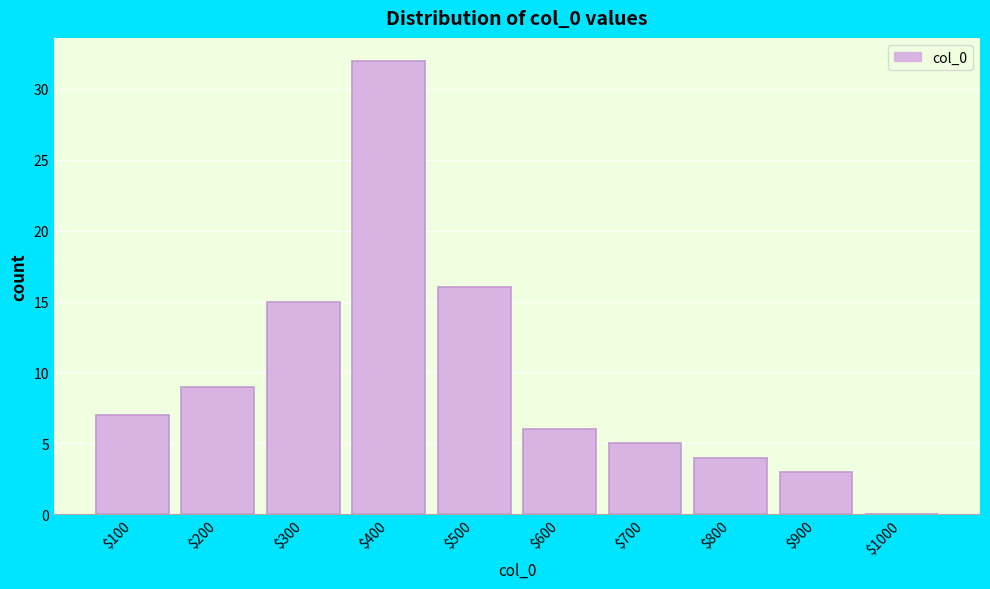

What is the approximate value at $300, to the nearest 10?

20